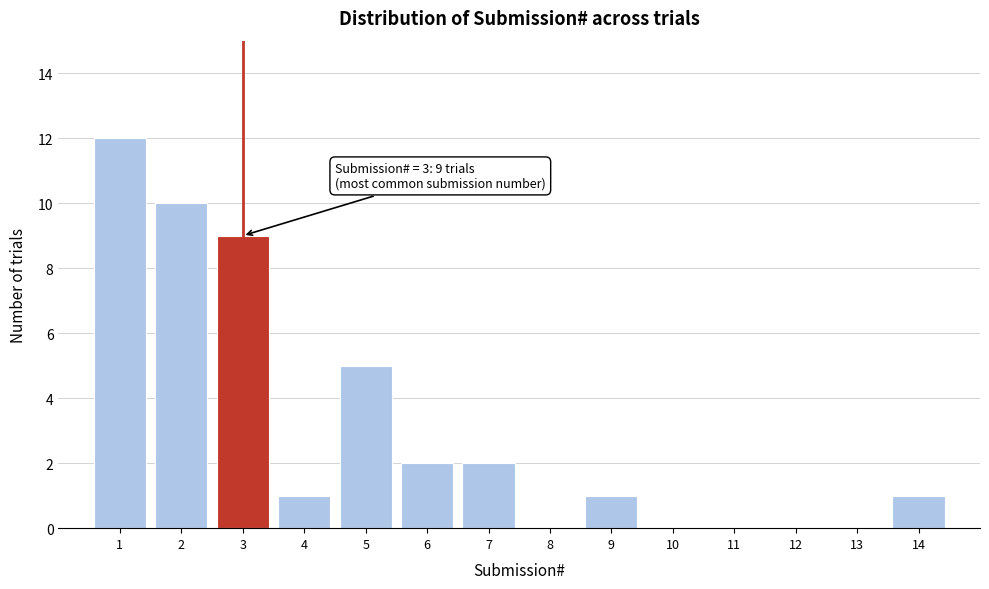

Which range on the x-axis has the tallest bar?

0.5 to 1.5